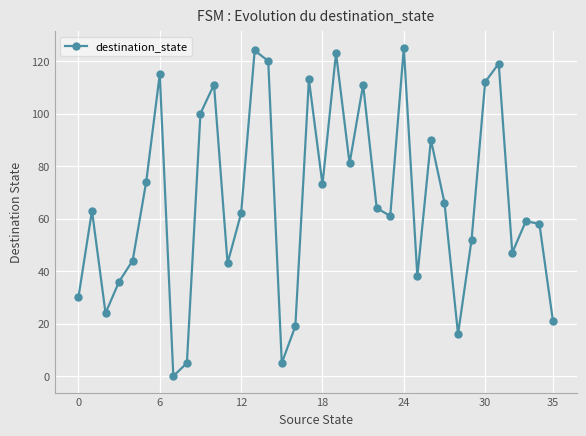

How many interior local peaks (higher than both neighbors) does the data have?

11